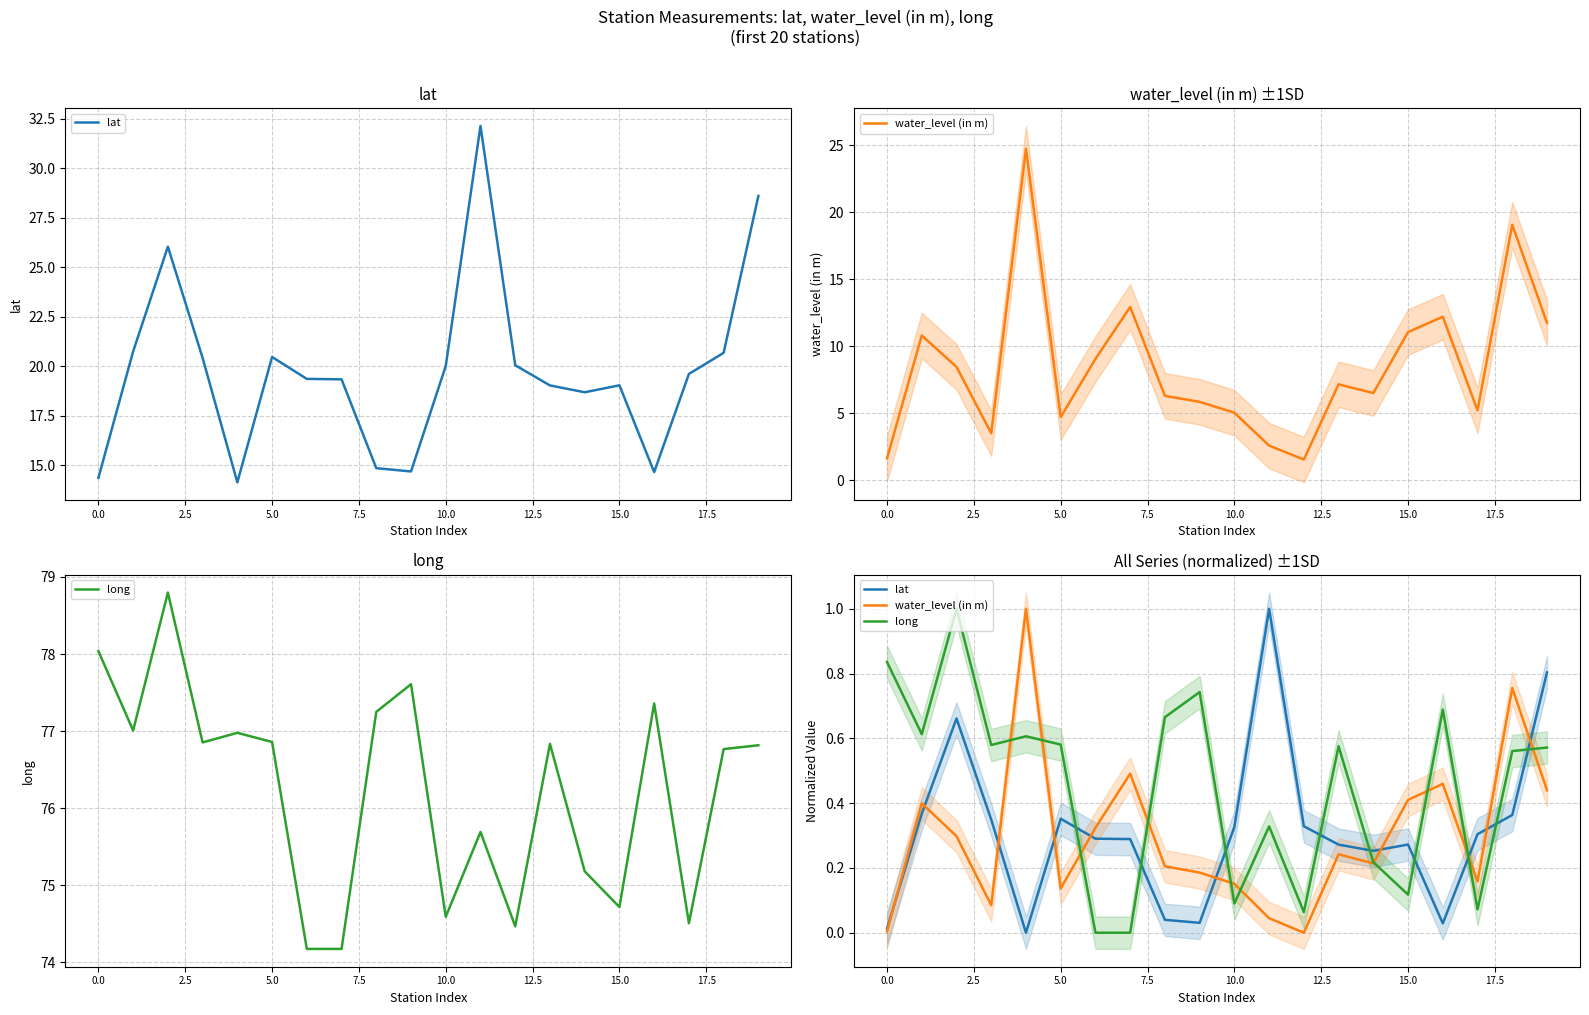

How many intersections are there between water_level (in m) and lat?

10